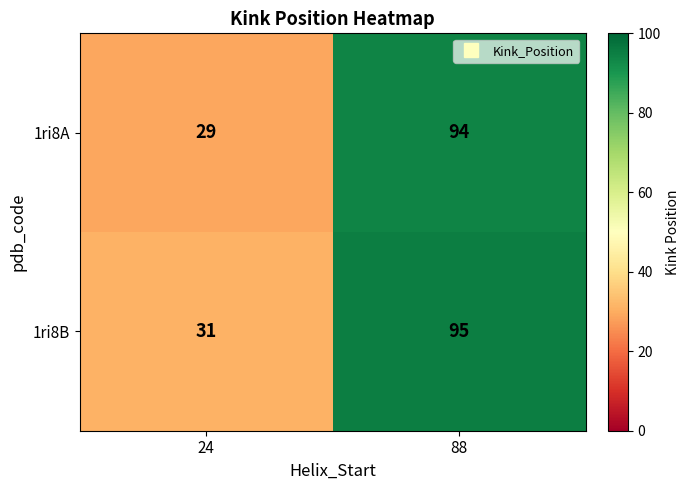

Which series has the widest spread of values?

1ri8A